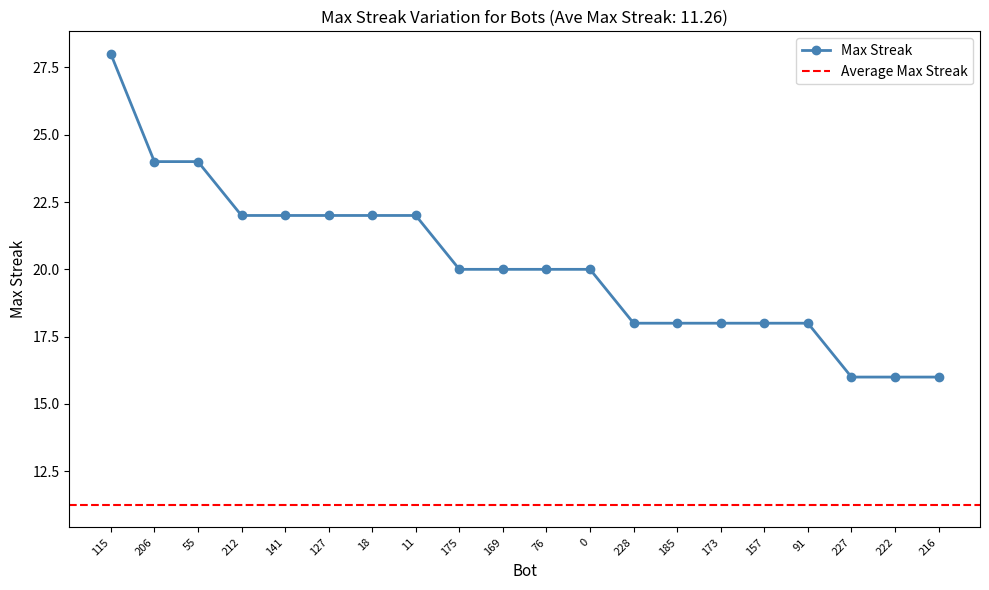

What is the maximum value shown in the chart?

28